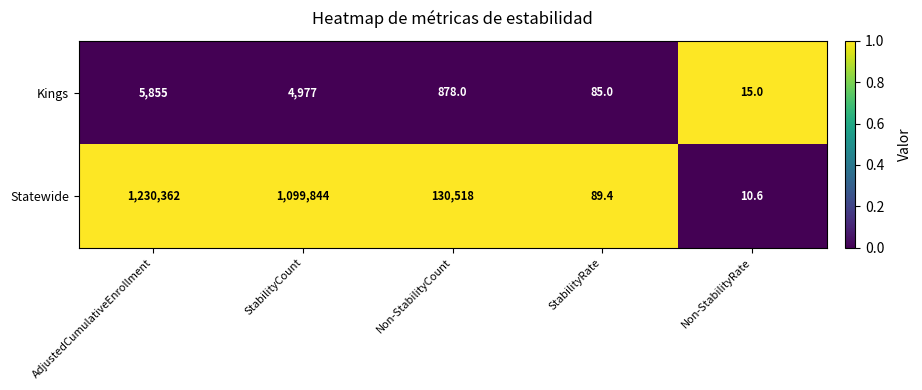

Which series has the largest total across all categories?

Statewide